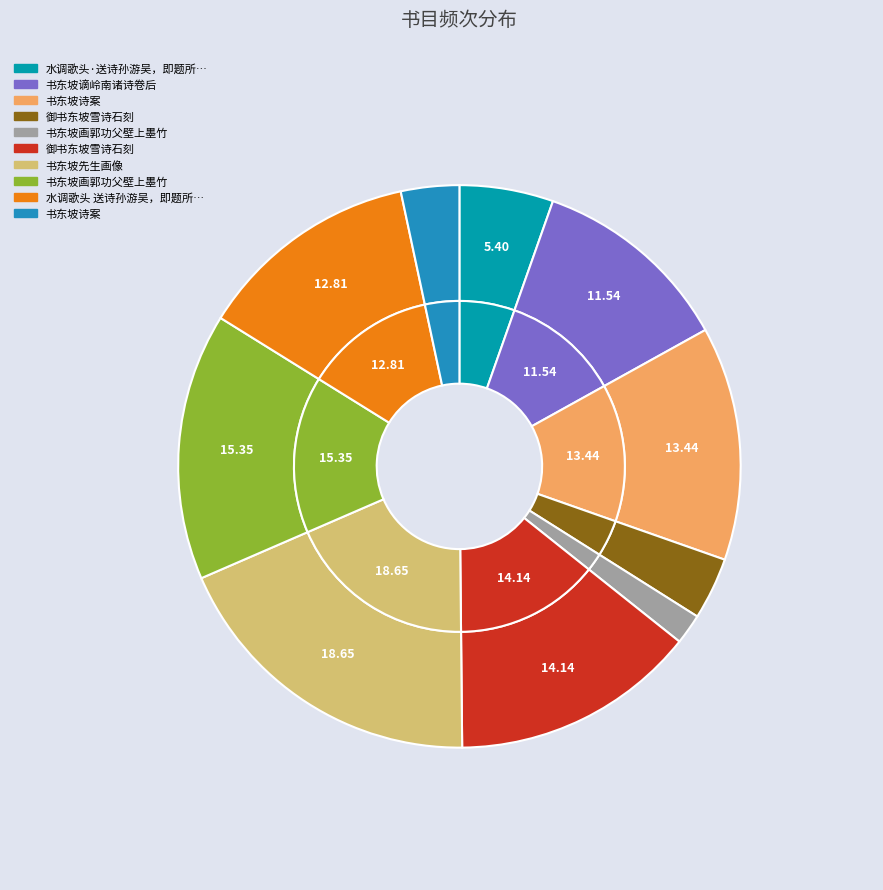

Is 书东坡先生画像 the majority of the pie?

No